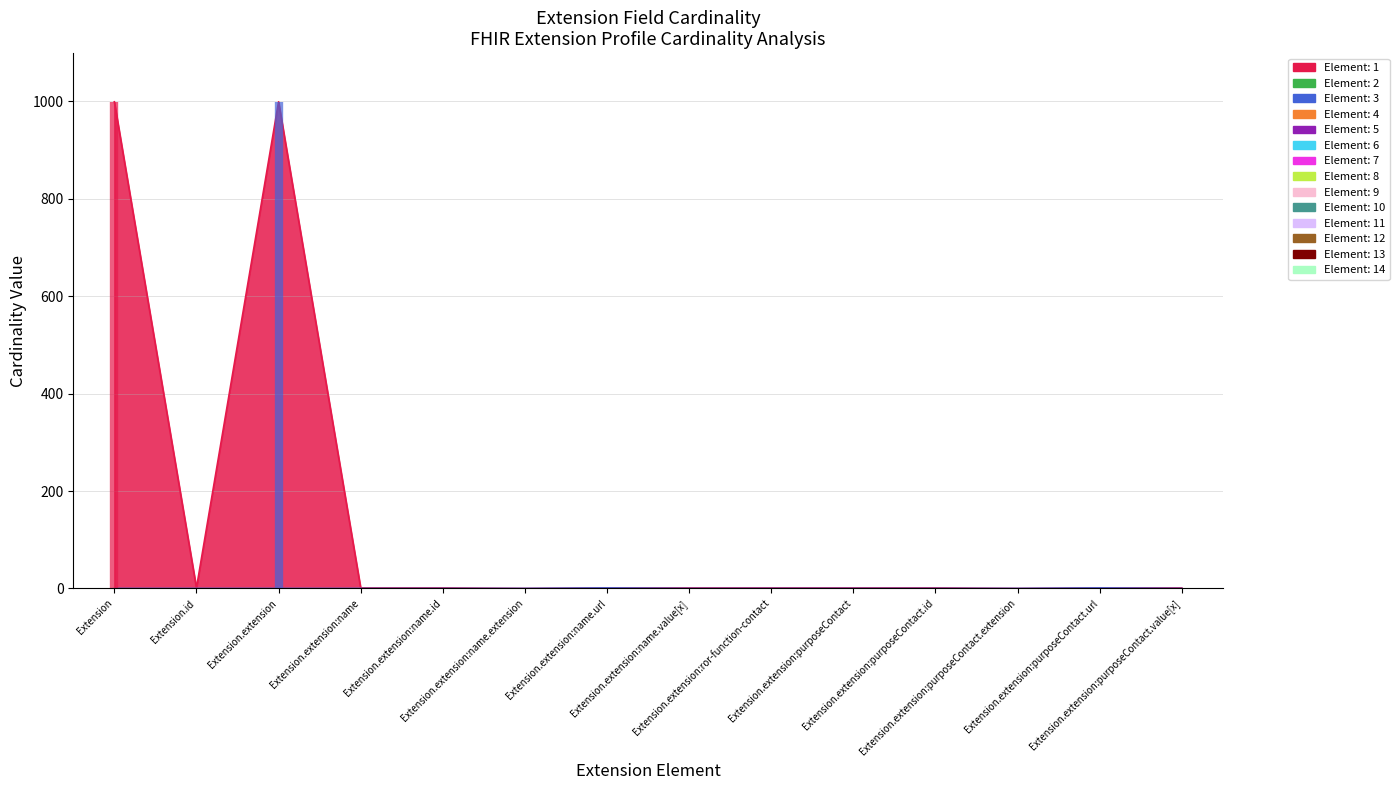

Which label corresponds to the smallest value in the chart?

Extension.extension:name.extension